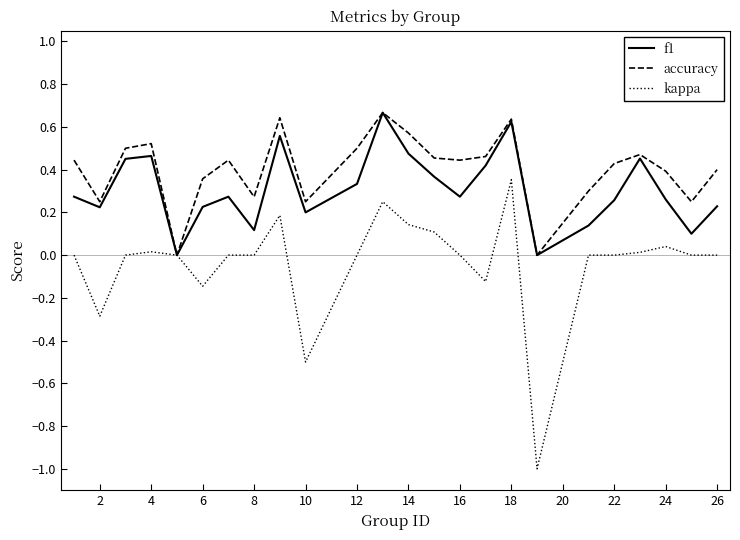

Which series has the widest spread of values?

kappa